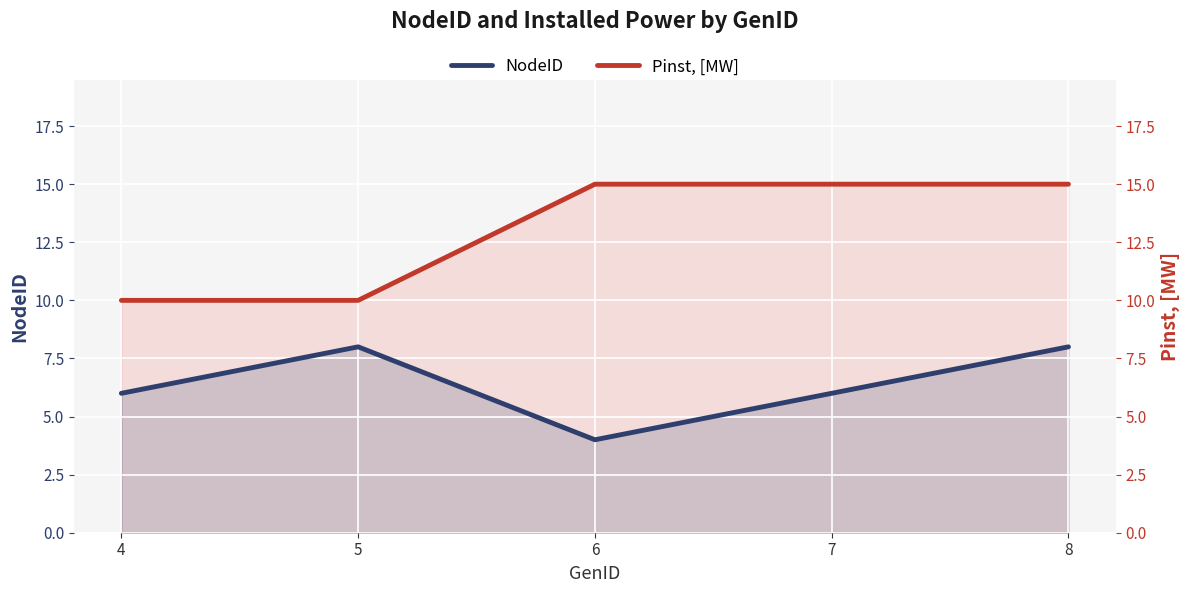

Which series has the largest total across all categories?

Pinst, [MW]